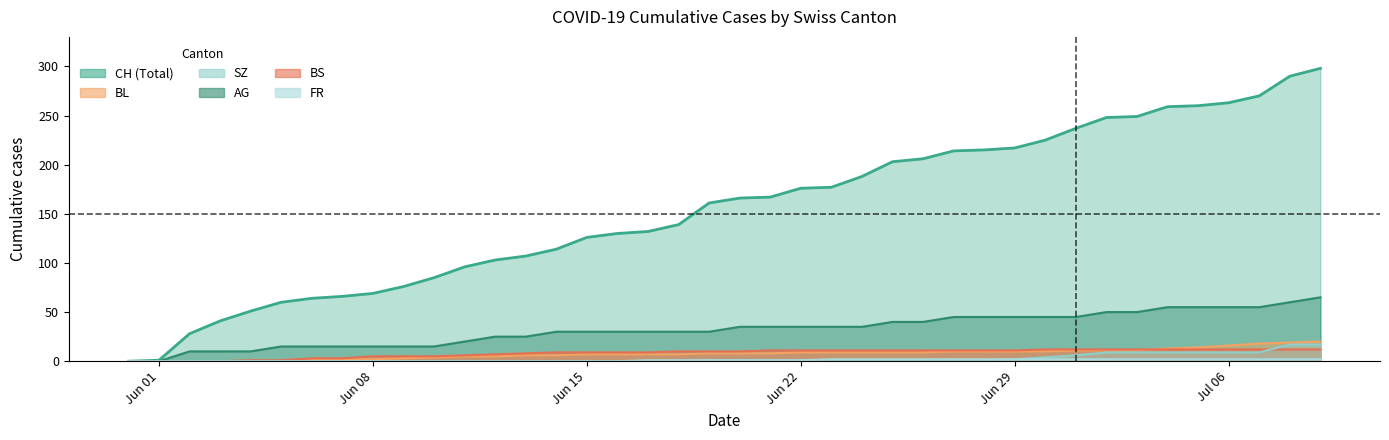

How many categories are shown in the chart?

40